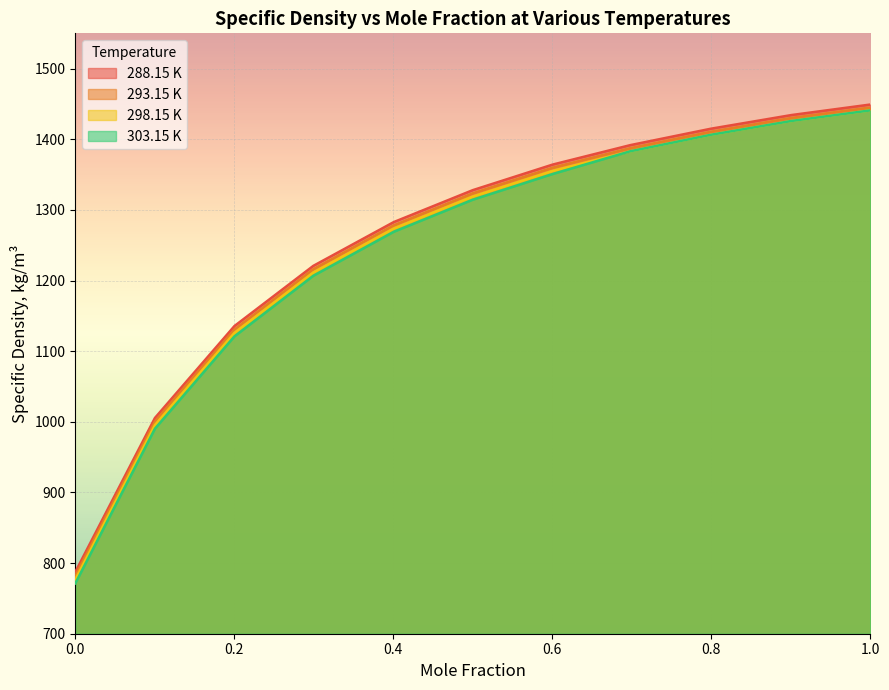

Rank the series by their average value, from highest to lowest.

288.15 K, 293.15 K, 298.15 K, 303.15 K